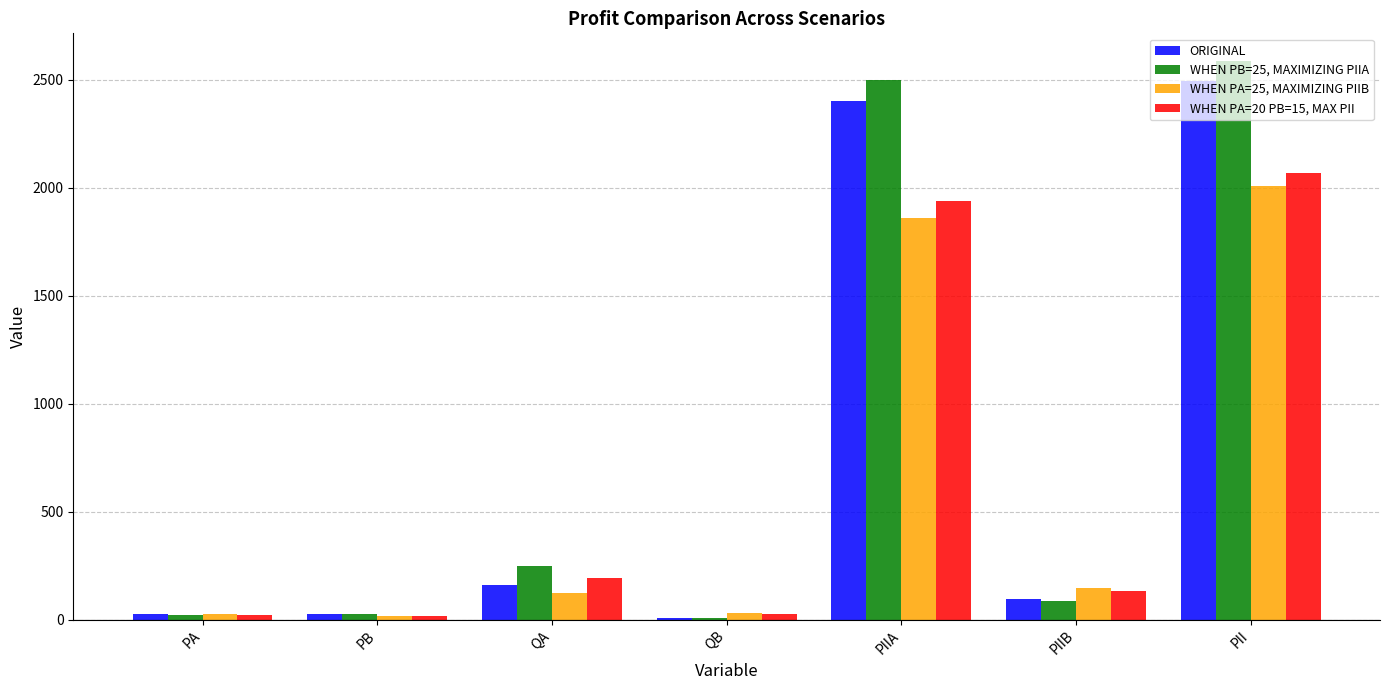

Which category has the highest value in the ORIGINAL series?

PII